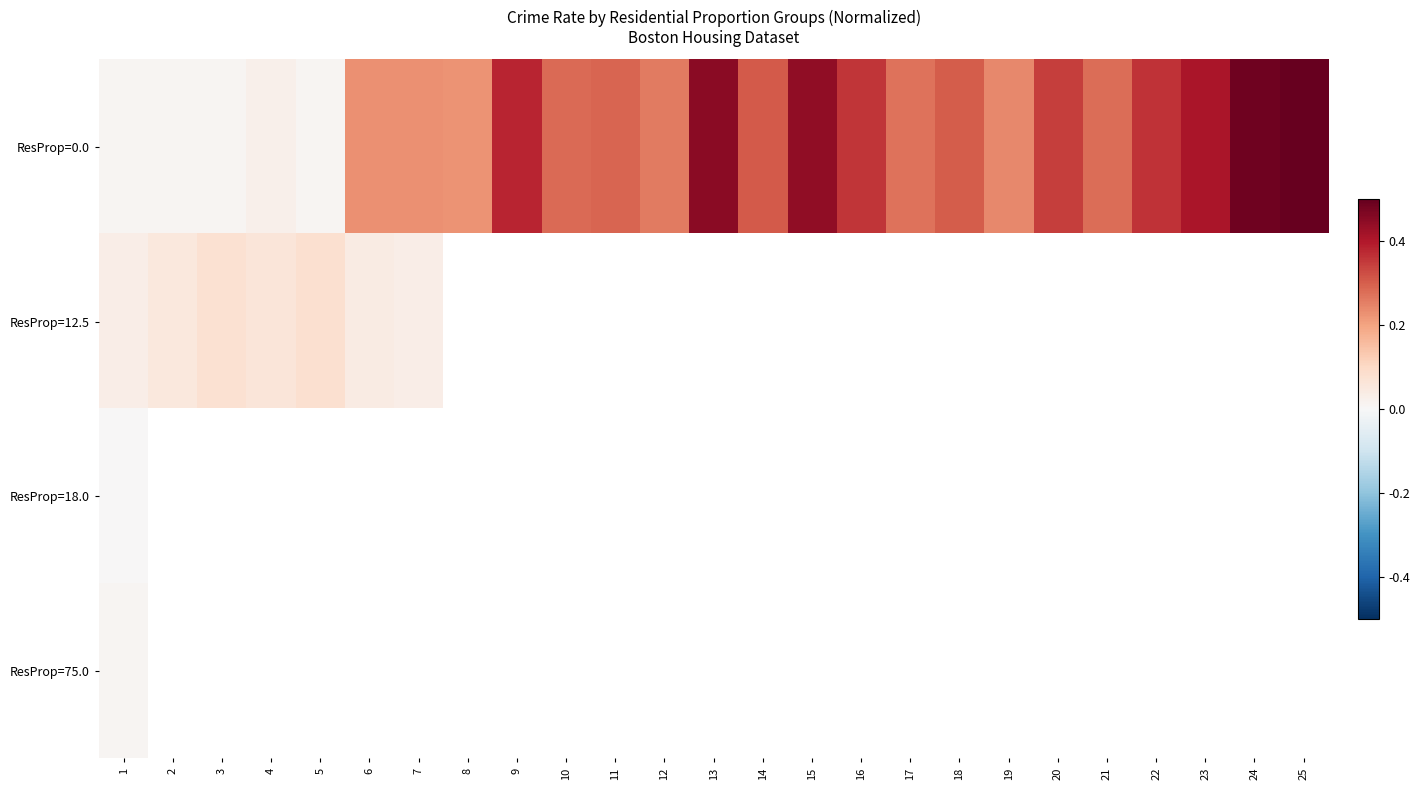

The value of ResProp=18.0 at 1 is 0.0. True or false?

True